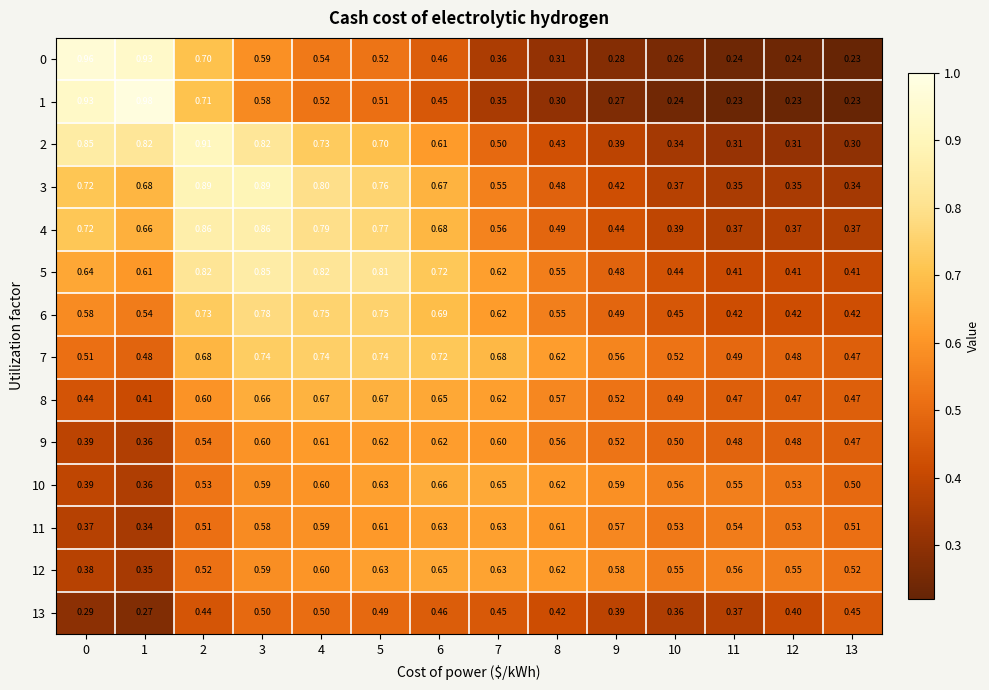

Which series has the largest total across all categories?

5